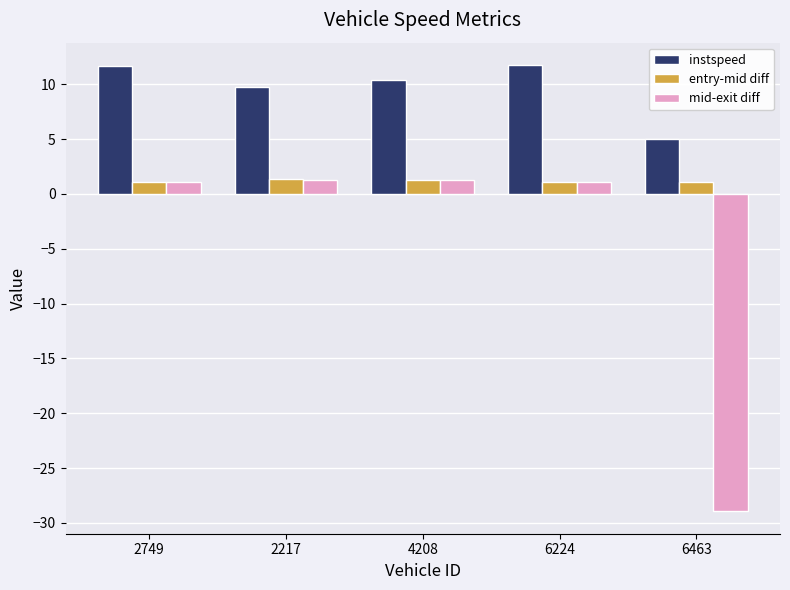

Which series has the largest range (max minus min)?

mid-exit diff